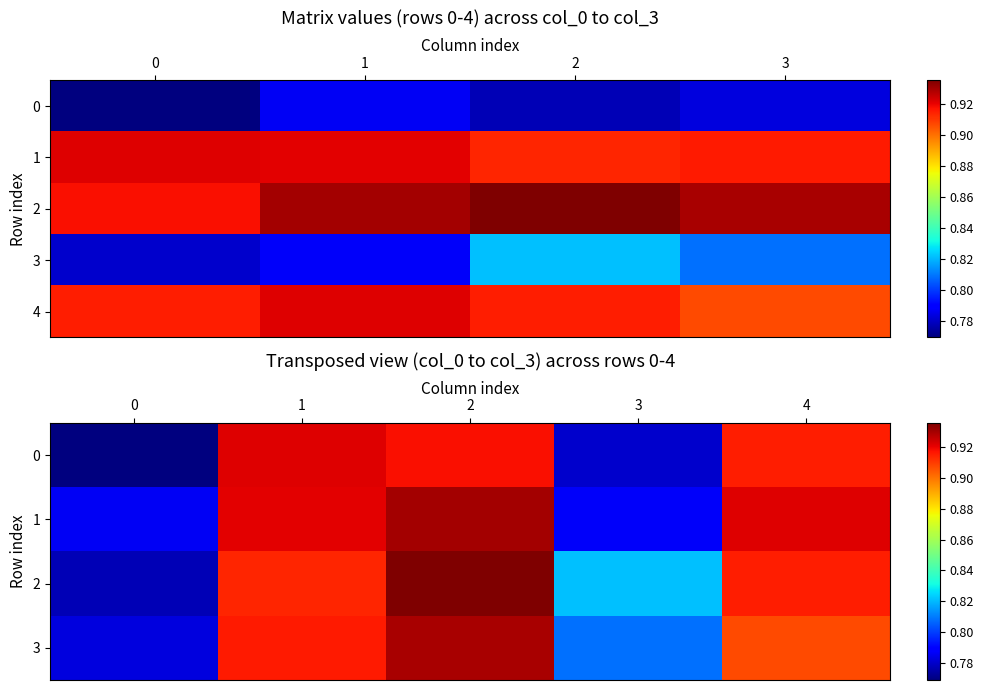

At which category is the sum across all series the highest?

2